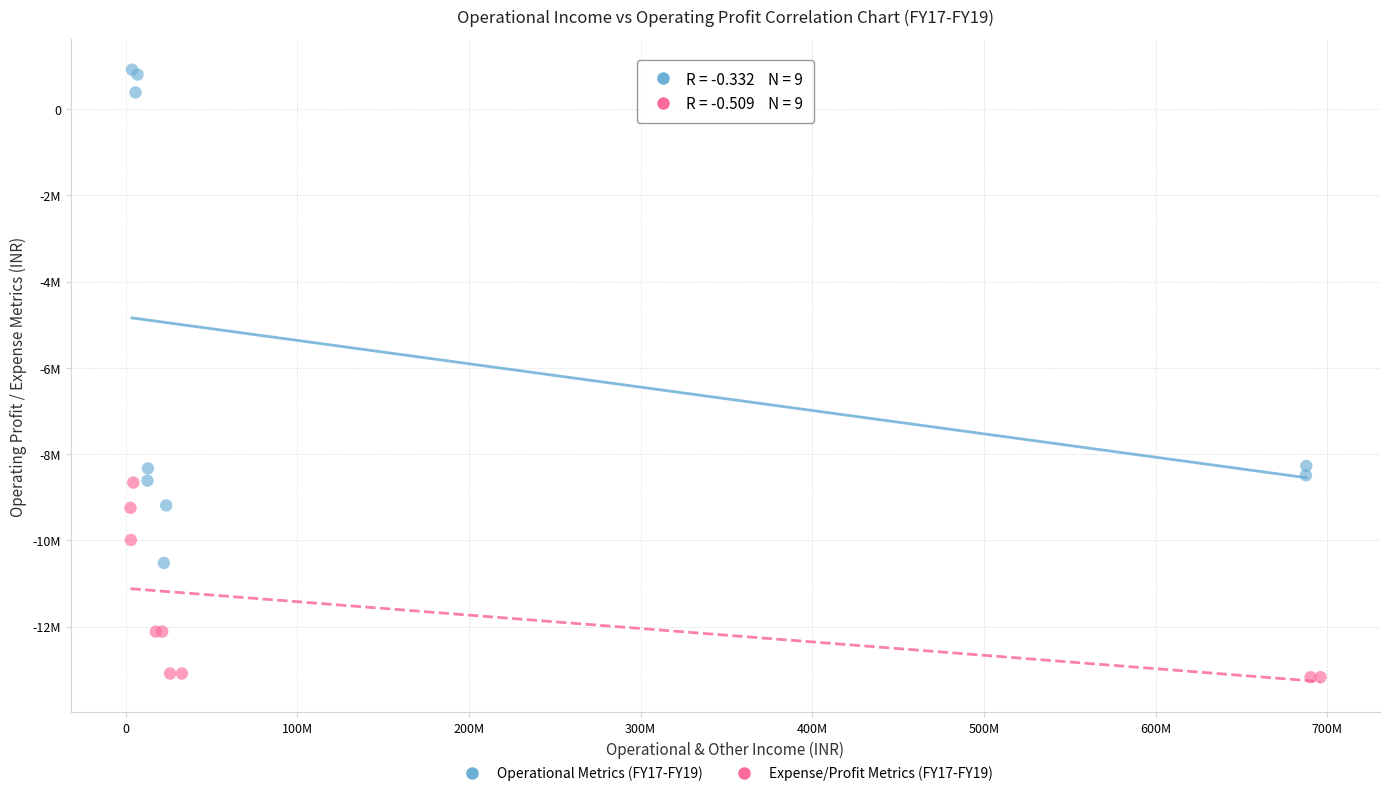

Which series has the widest spread of Y values?

Operational Metrics (FY17-FY19)